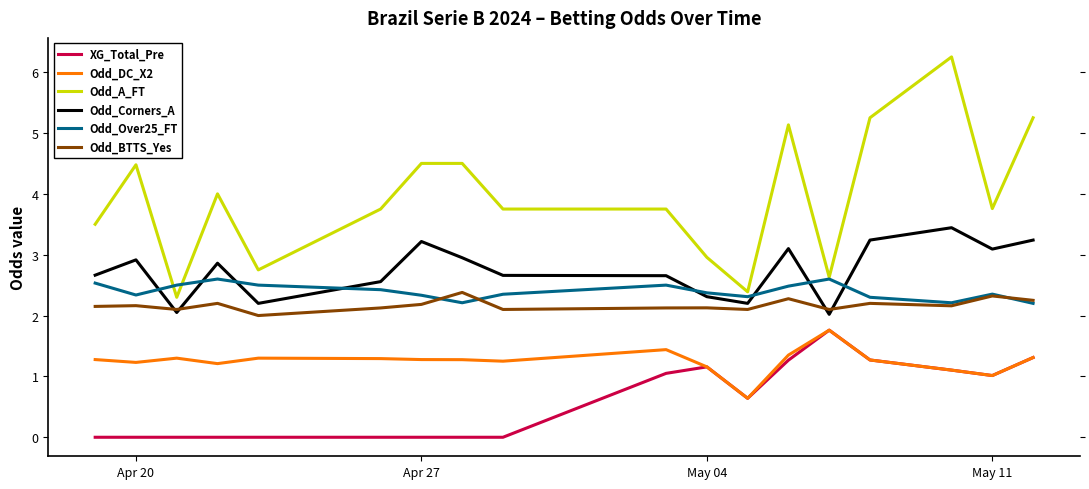

What is the sum of all Odd_Over25_FT values?

43.1